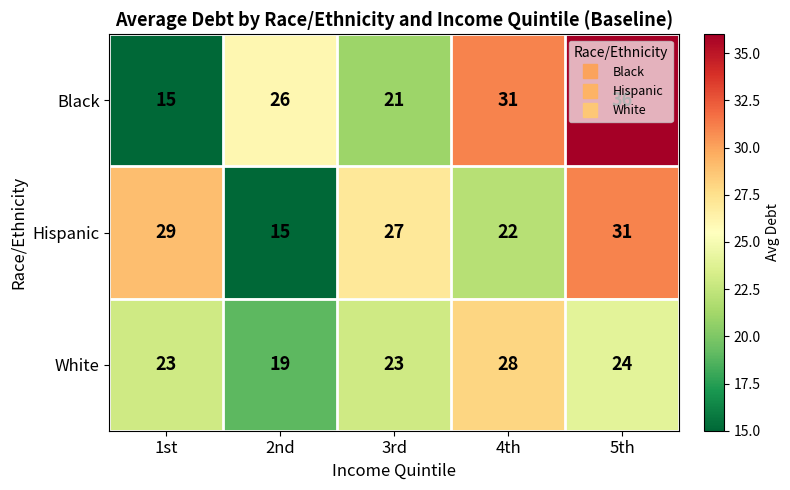

Rank the series at 4th from lowest to highest value.

Hispanic, White, Black